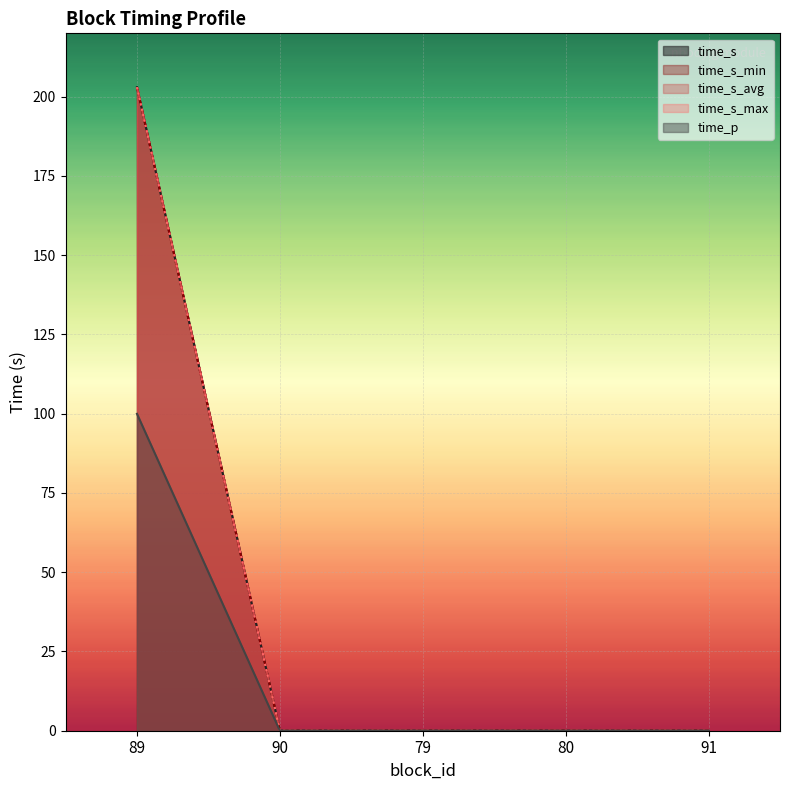

Reading left to right, transcribe all the data shown in this chart.

time_s: 203.0	0.0	0.0	0.0	0.0
time_s_min: 203.0	0.0	0.0	0.0	0.0
time_s_avg: 203.0	0.0	0.0	0.0	0.0
time_s_max: 203.0	0.0	0.0	0.0	0.0
time_p: 100.0	0.0	0.0	0.0	0.0